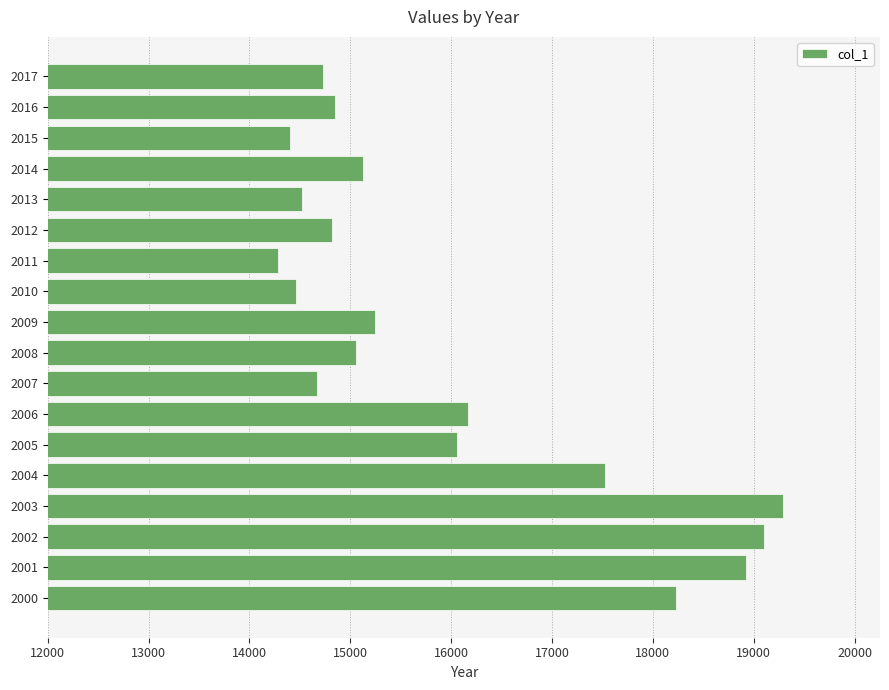

How many data points does each series have?

18